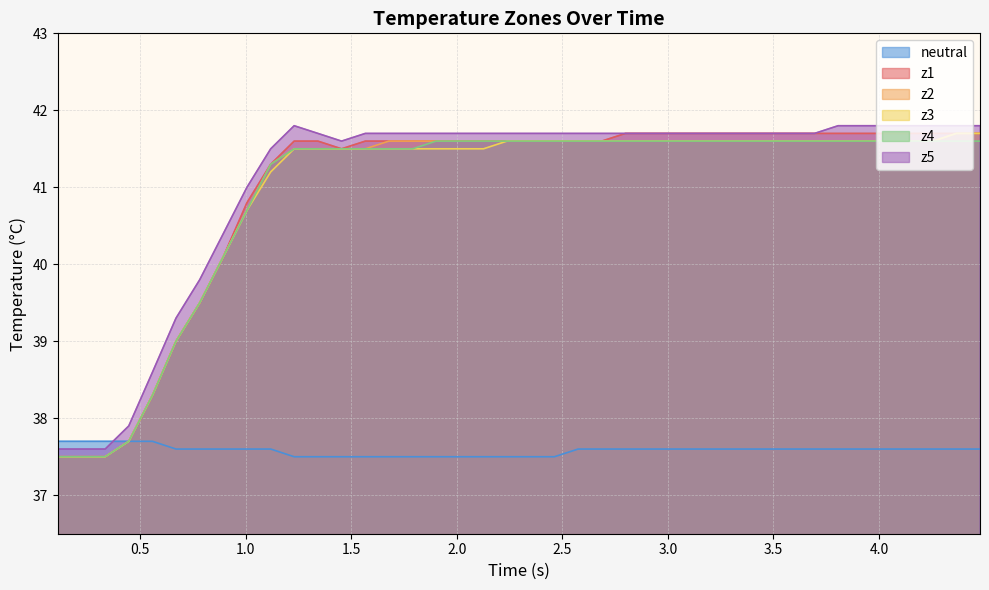

How many neutral values are between 37 and 38?

40